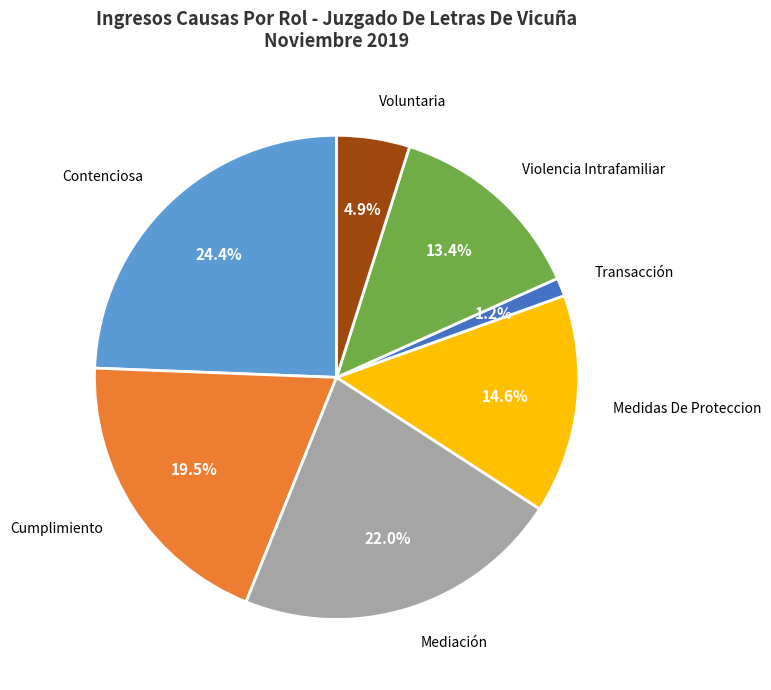

Is there a majority slice in this chart?

No